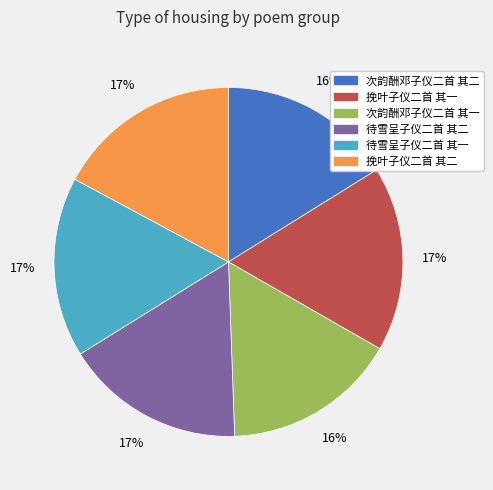

Approximately how many times larger is the value at 待雪呈子仪二首 其一 compared to 挽叶子仪二首 其一?

1.0